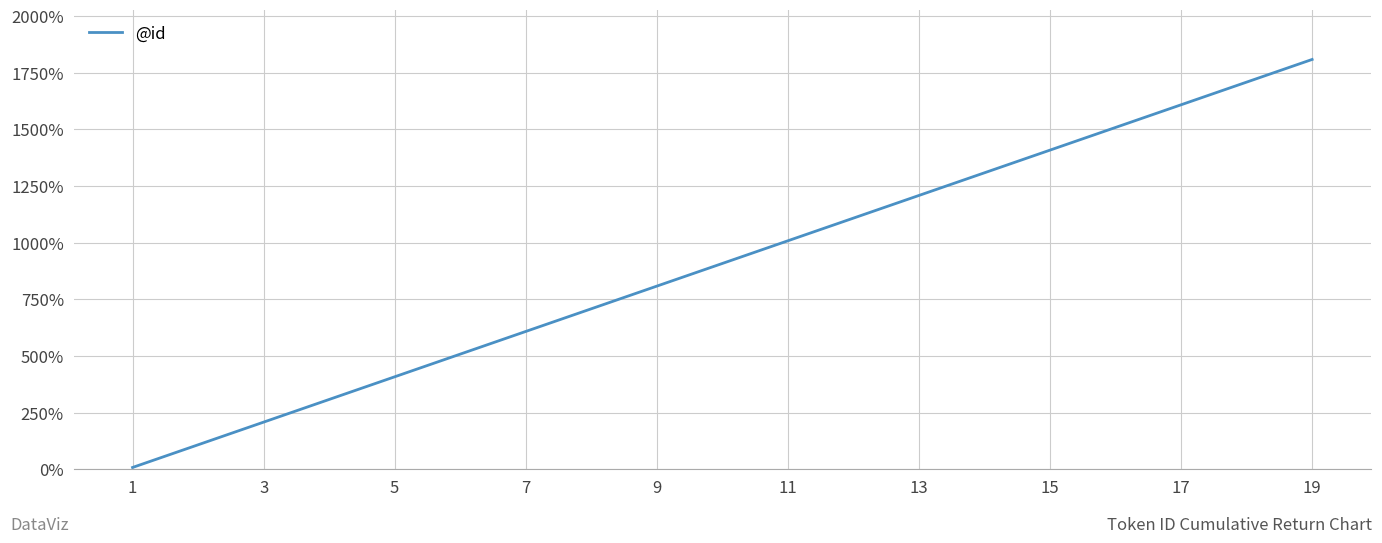

What is the minimum value shown in the chart?

8